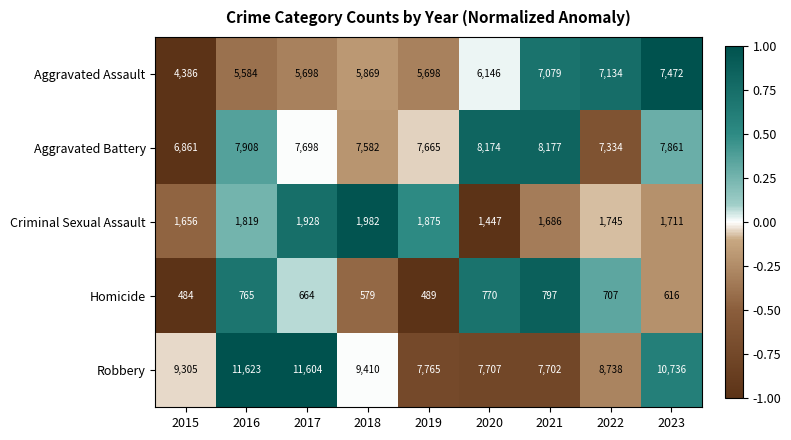

Where does the Homicide series first go above 664?

2016